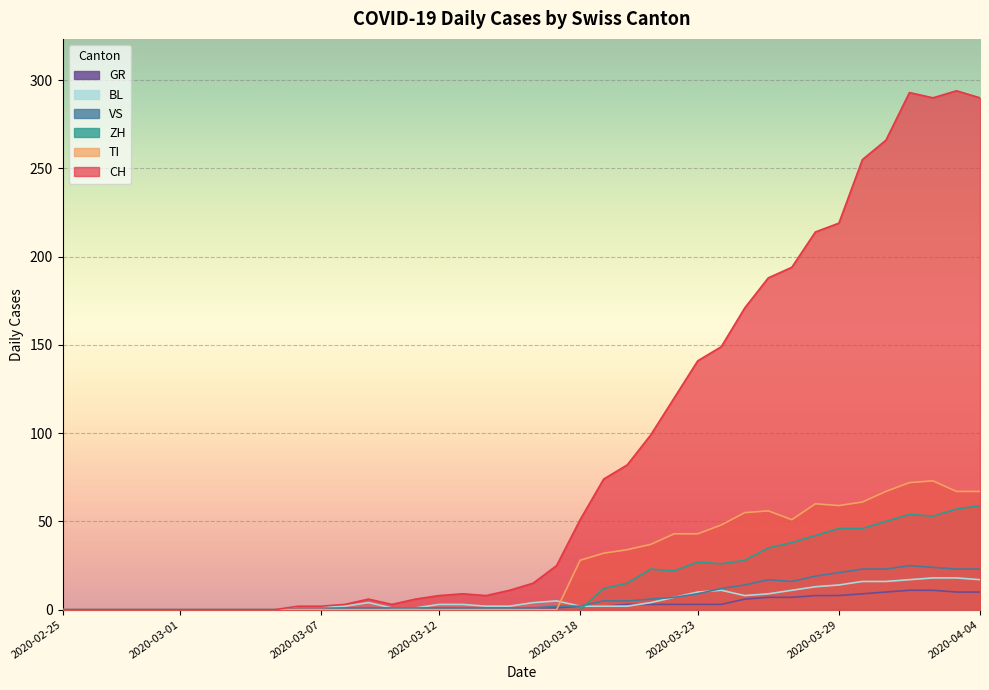

Is it true that BL equals 1 at 2020-03-08?

False